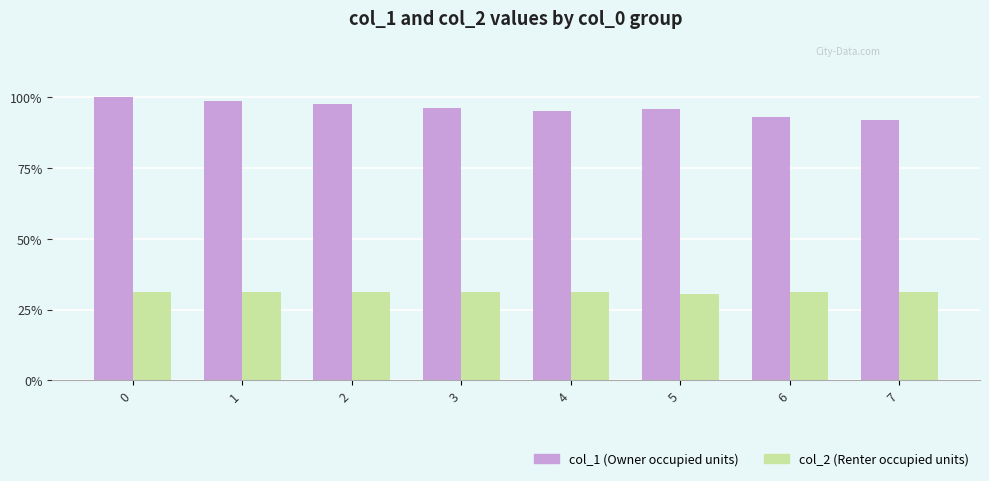

What is the difference between the highest and lowest values at 6?

62.0